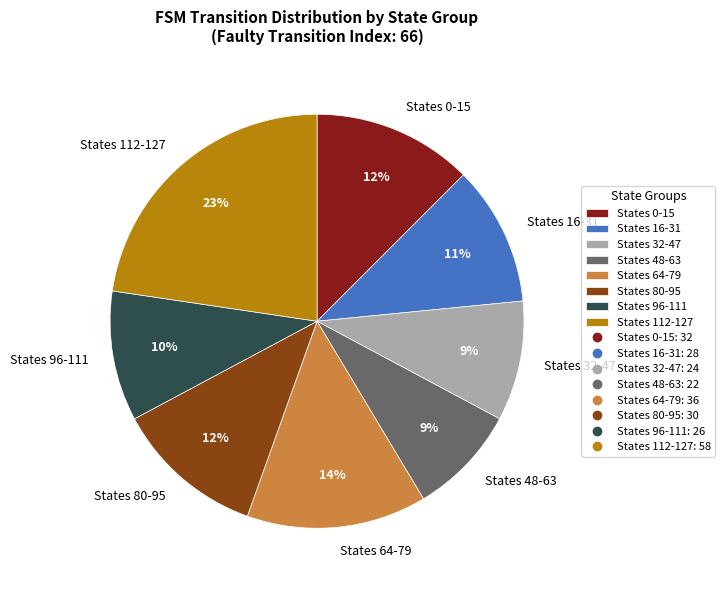

Approximately how many times larger is the value at States 32-47 compared to States 96-111?

0.9